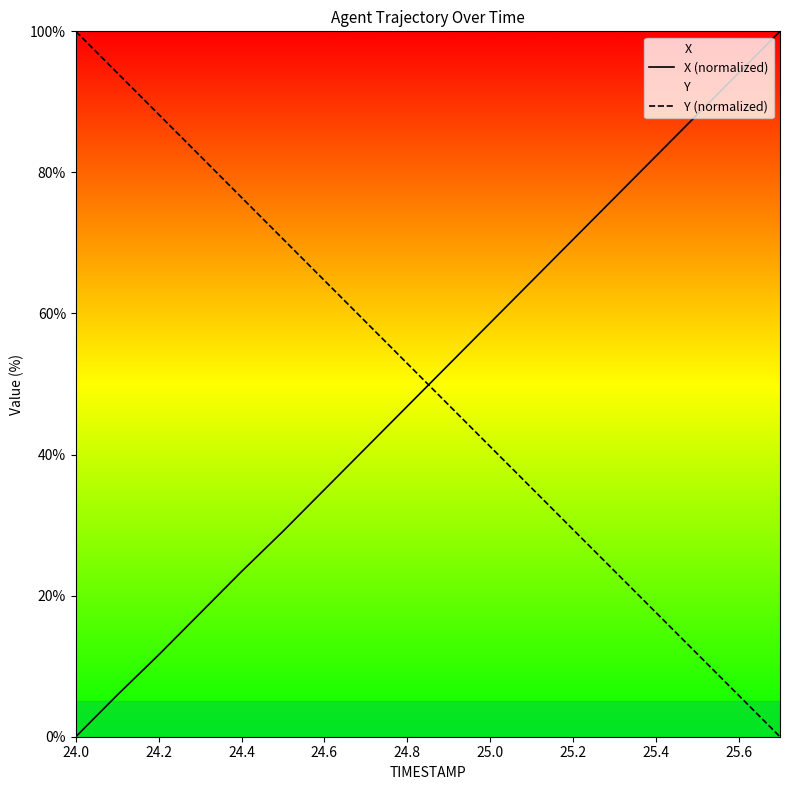

Does the chart have visible grid lines?

No